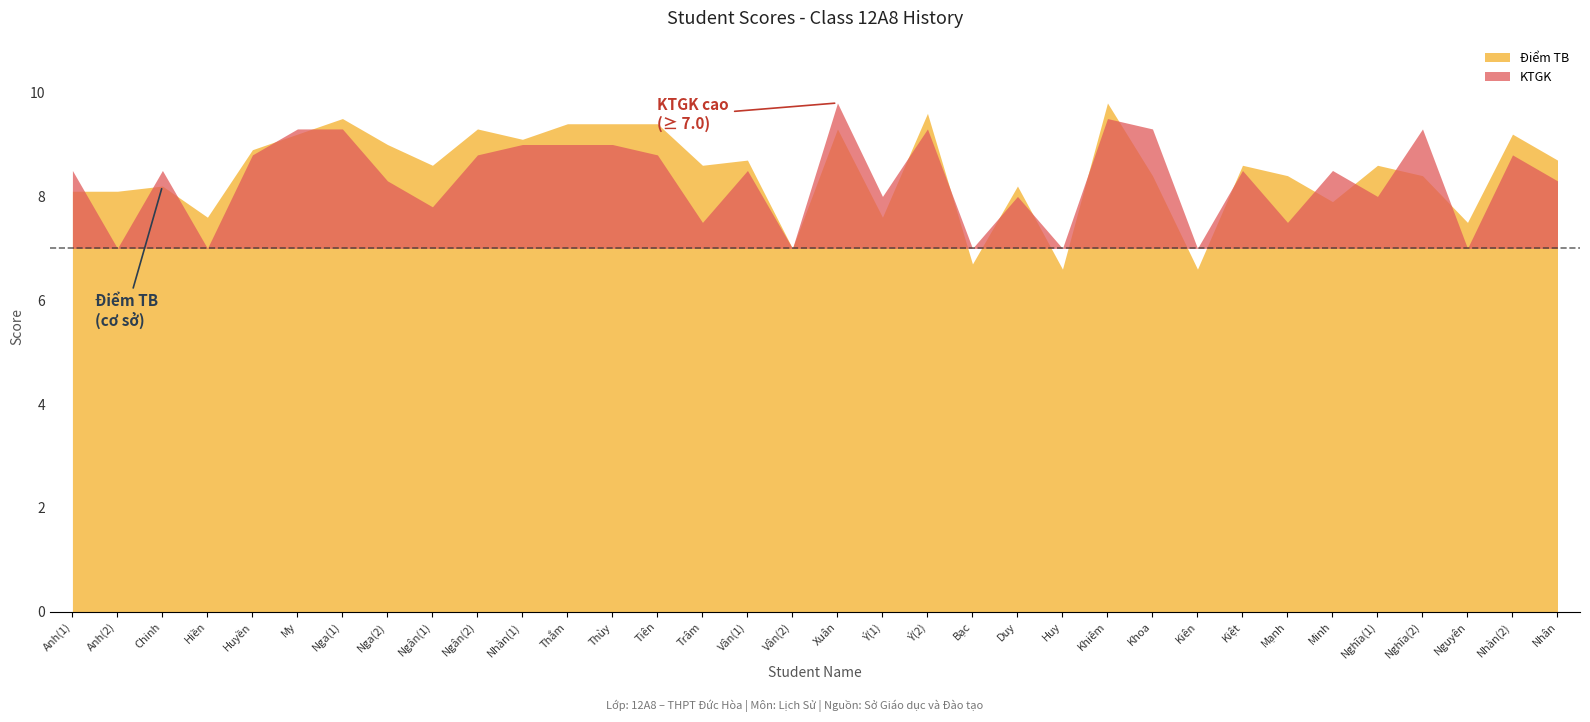

True or false: Điểm KT HK and KTGK cross at least once.

True